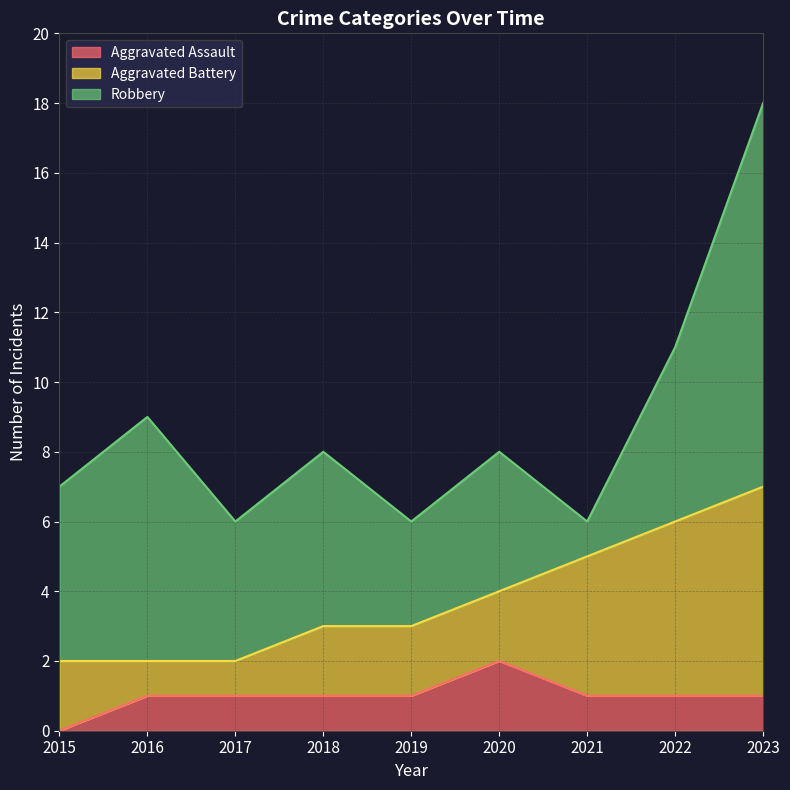

How many data points does each series have?

9